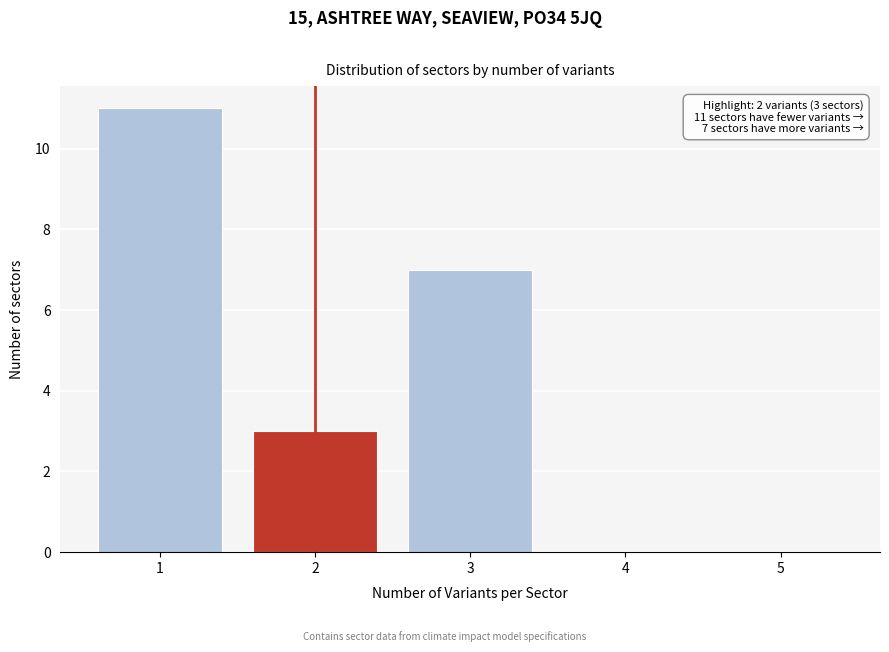

Which range on the x-axis has the tallest bar?

0.5 to 1.5